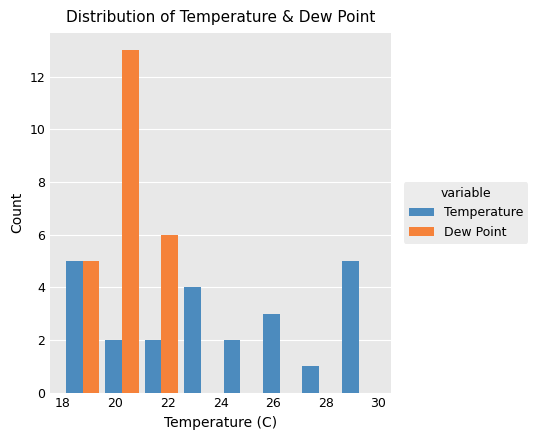

What is the height of the Dew Point bar covering 21.0 to 22.5 on the x-axis? Neither the bar edges nor the heights are printed on the chart, so give them approximately, as read against the axes.

6